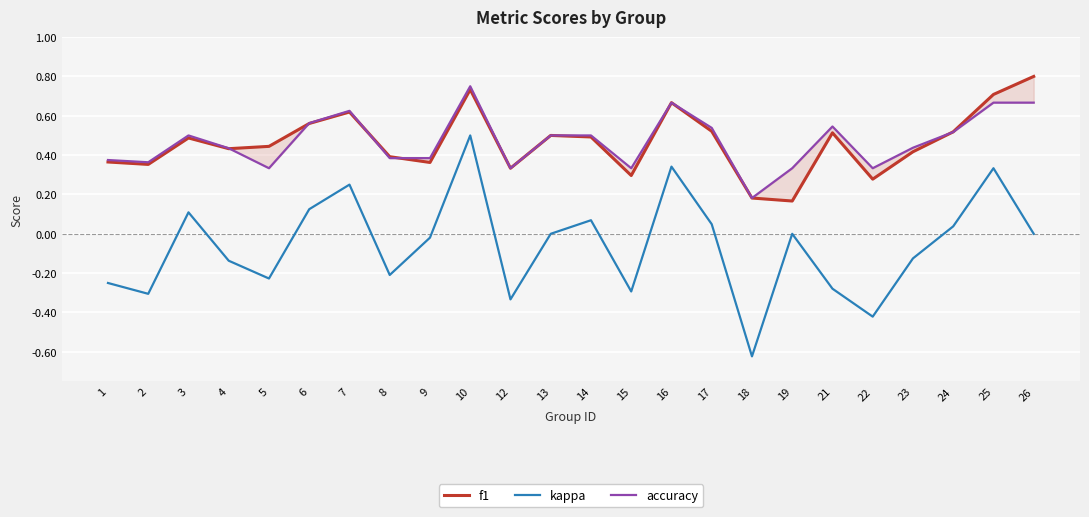

What is the value of the f1 point at the 12th from the left?

0.5